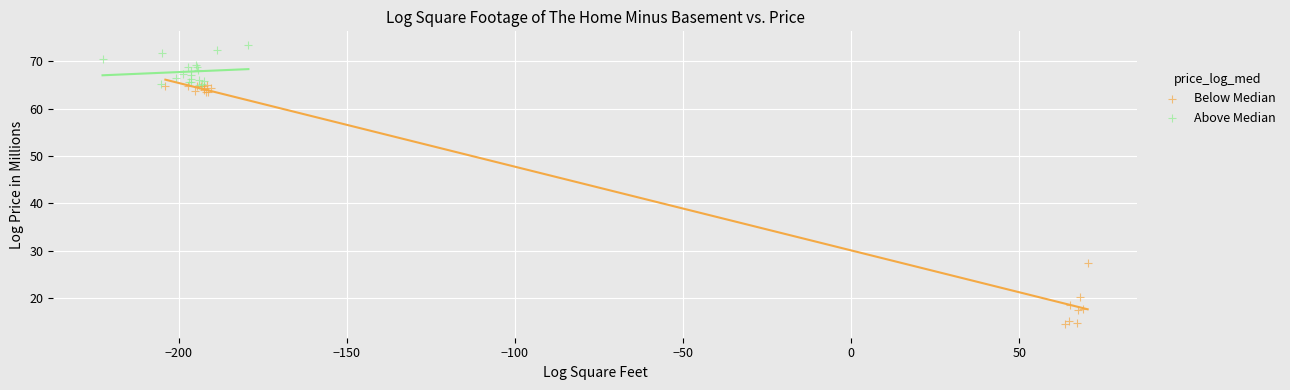

Which series has the largest Y range (max minus min)?

Below Median